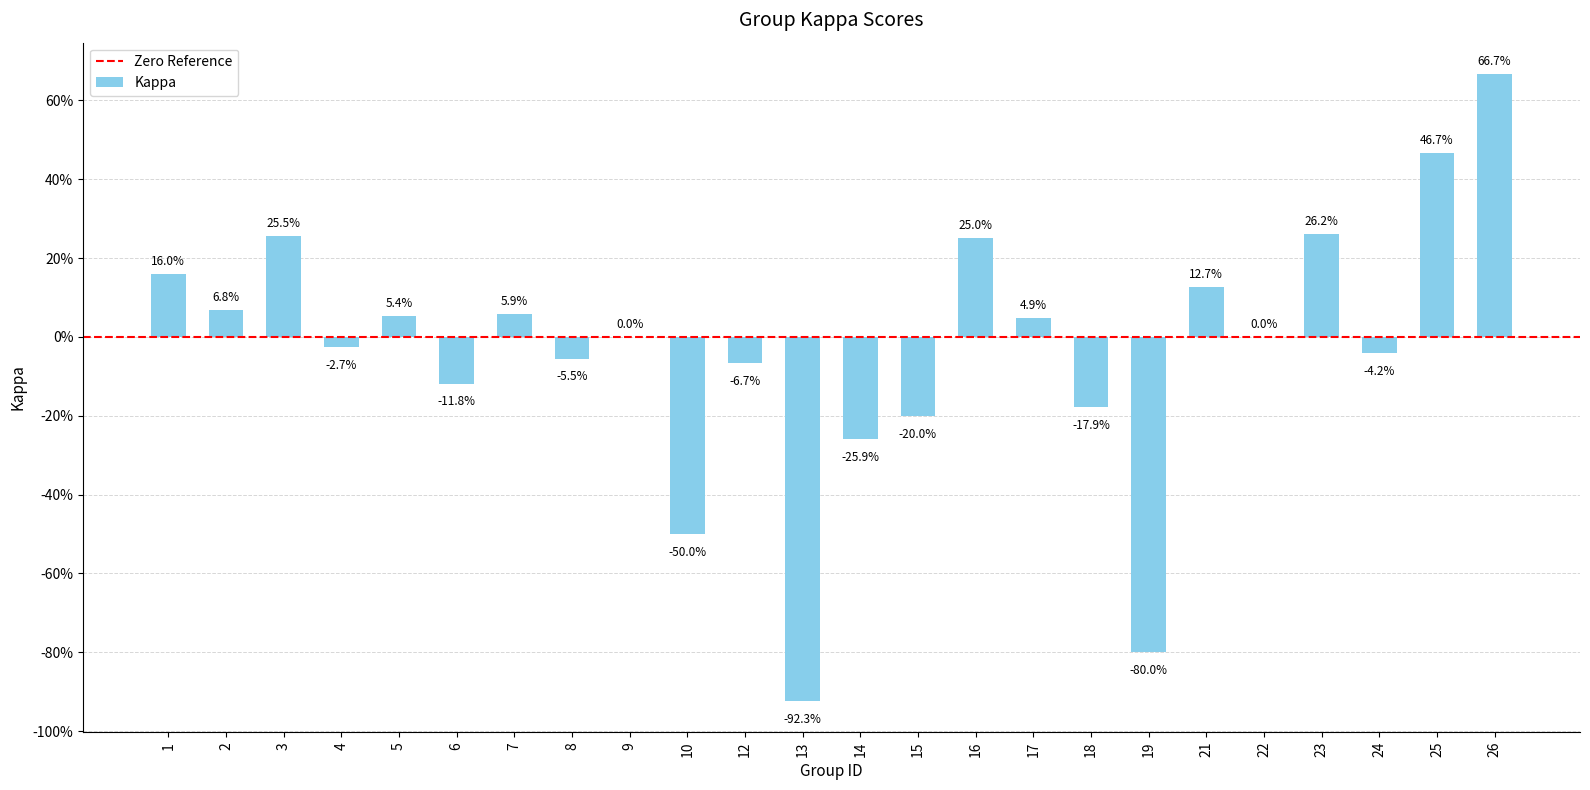

Reading left to right, list all the values displayed in this chart.

1=0.2	2=0.1	3=0.3	4=-0.0	5=0.1	6=-0.1	7=0.1	8=-0.1	9=0.0	10=-0.5	12=-0.1	13=-0.9	14=-0.3	15=-0.2	16=0.2	17=0.0	18=-0.2	19=-0.8	21=0.1	22=0.0	23=0.3	24=-0.0	25=0.5	26=0.7